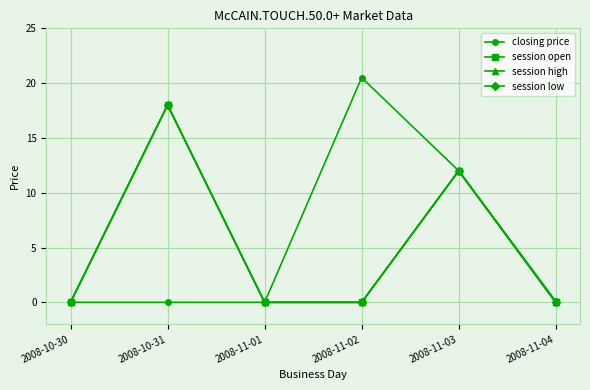

List the labels in order of session high value, smallest first.

2008-10-30, 2008-11-01, 2008-11-02, 2008-11-04, 2008-11-03, 2008-10-31